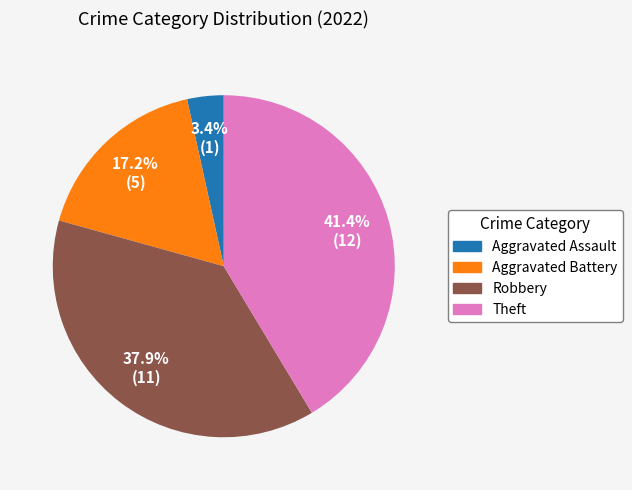

To the nearest percent, what percentage of the pie is Theft?

41%